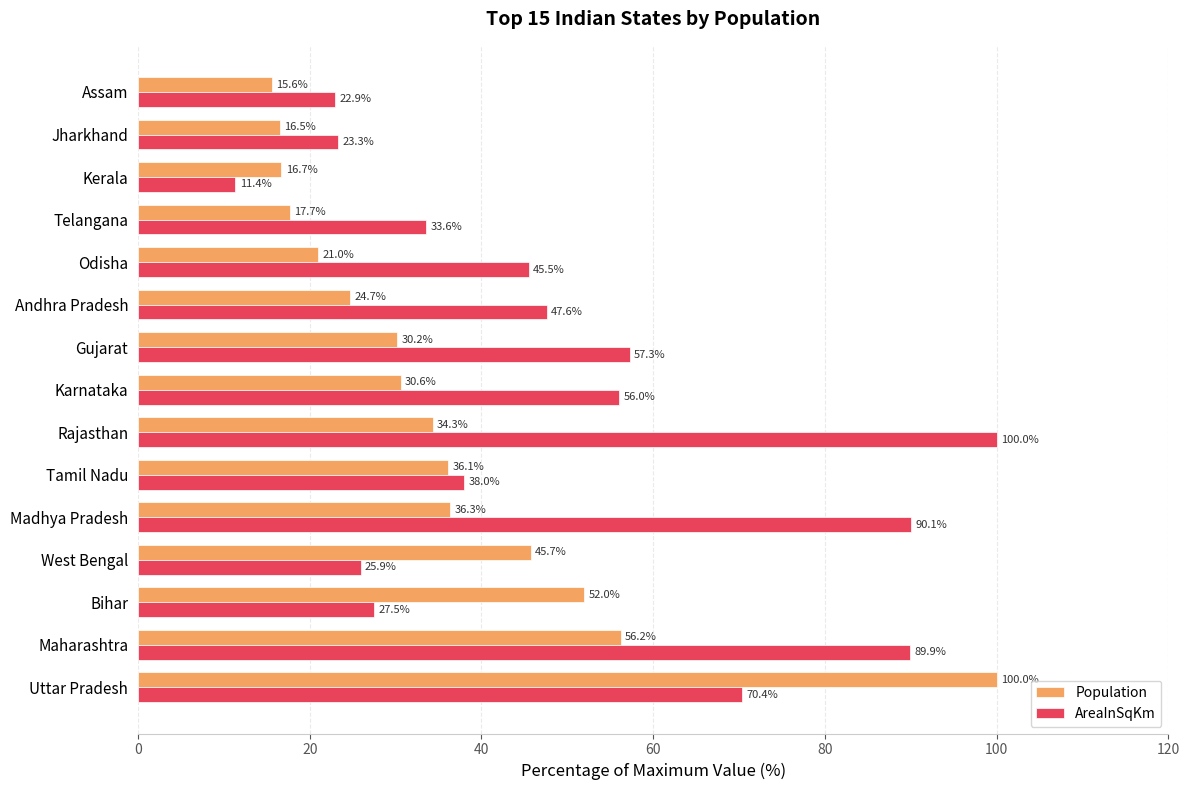

What is the sum of the Population values at Odisha and Madhya Pradesh?

57.3